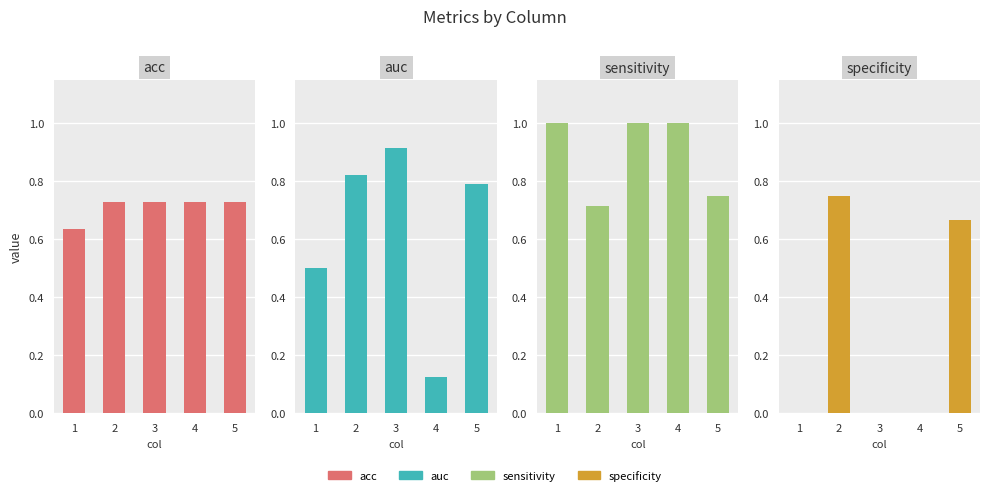

What is the minimum value for auc?

0.1